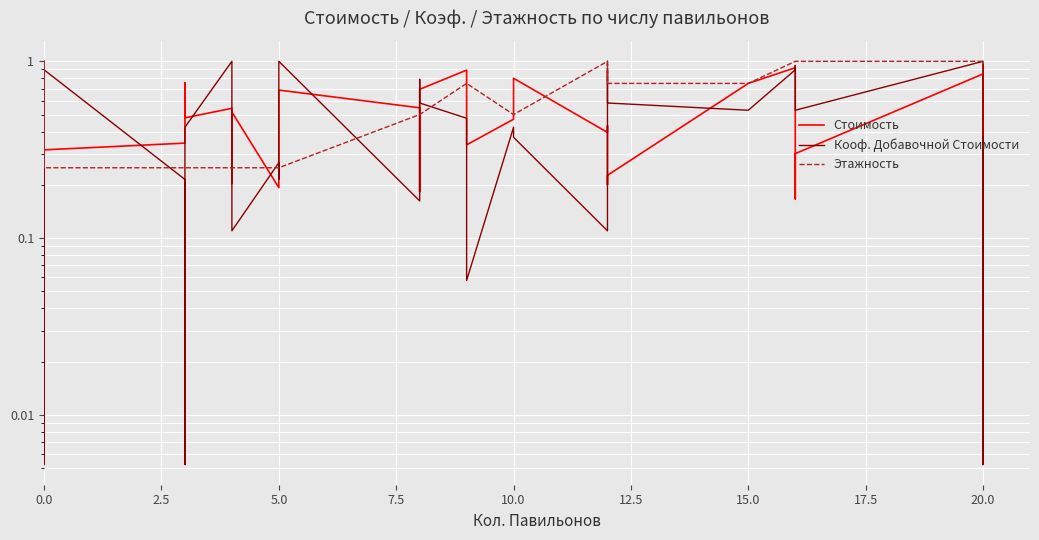

Is it true that Этажность equals 1.7 at 30?

False